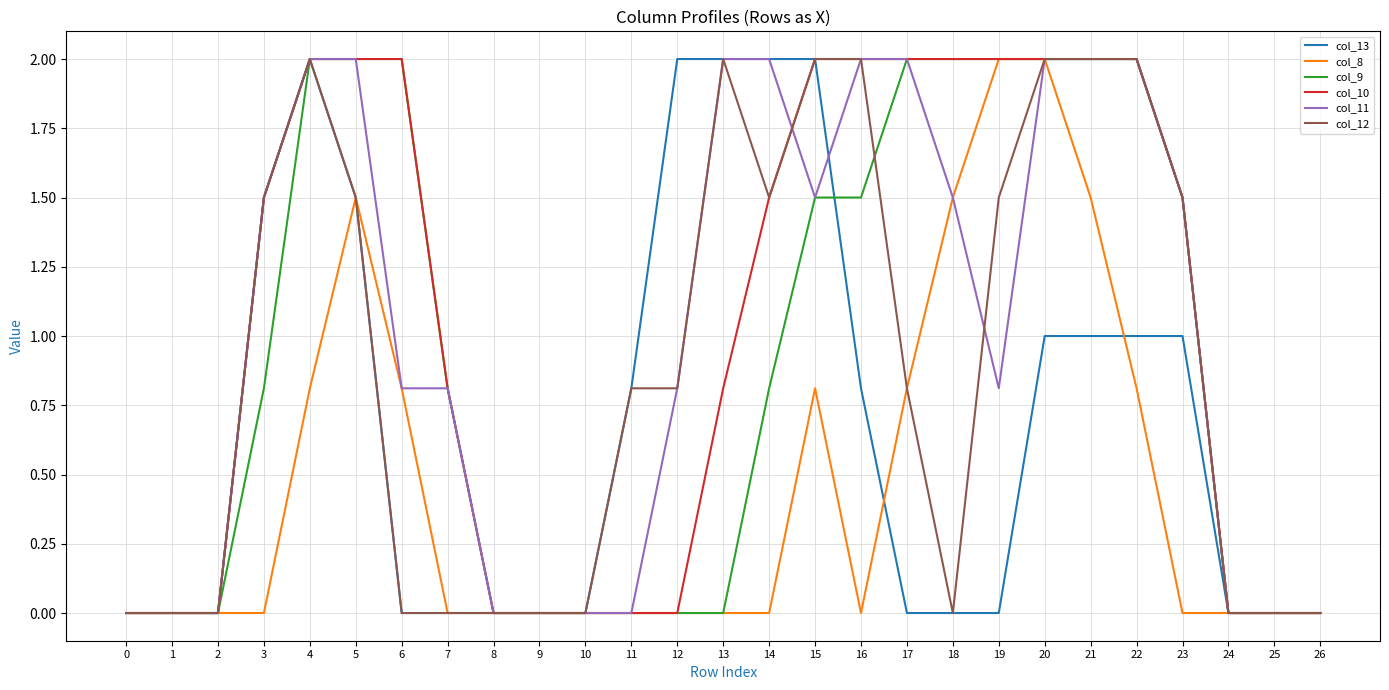

The col_11 series shows 1.5 at 15. True or false?

True